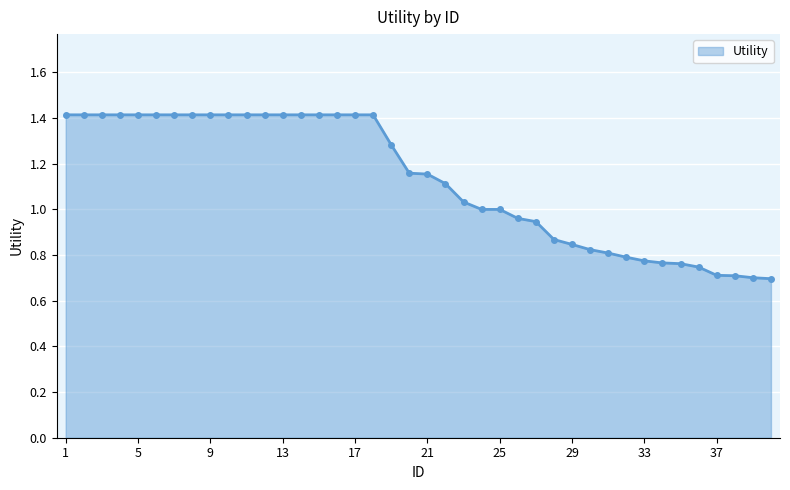

What is the value of the 2nd point from the left?

1.4